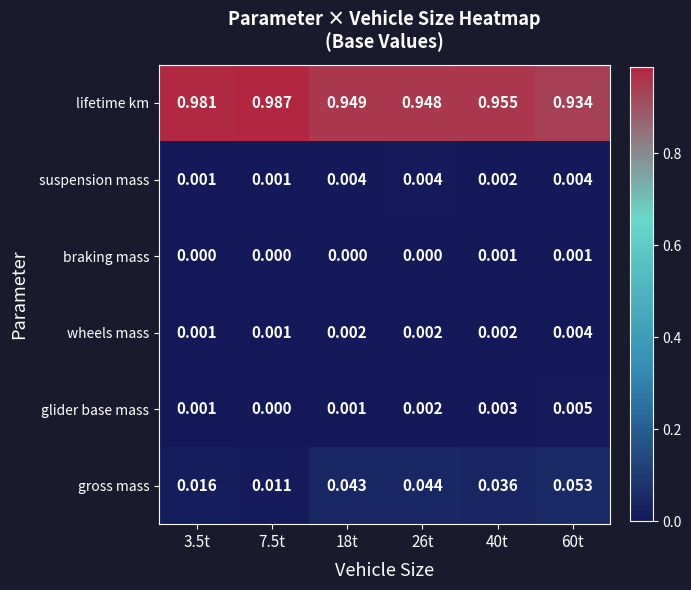

Is the value of suspension mass at 18t greater than the value of lifetime km at 3.5t?

No